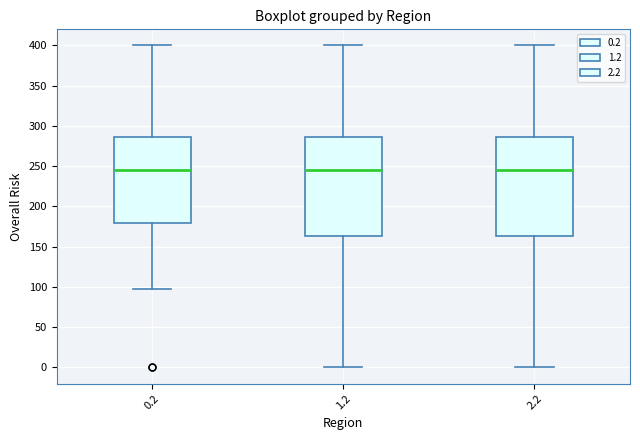

Reading left to right, read every box against the y-axis: the position of its median line, the range the box covers, and the ends of its whiskers. The values are not printed on the chart, so give them approximately, as read against the axis.

0.2: median 245, box 180 to 285, whiskers 95 to 400
1.2: median 245, box 165 to 285, whiskers 0 to 400
2.2: median 245, box 165 to 285, whiskers 0 to 400